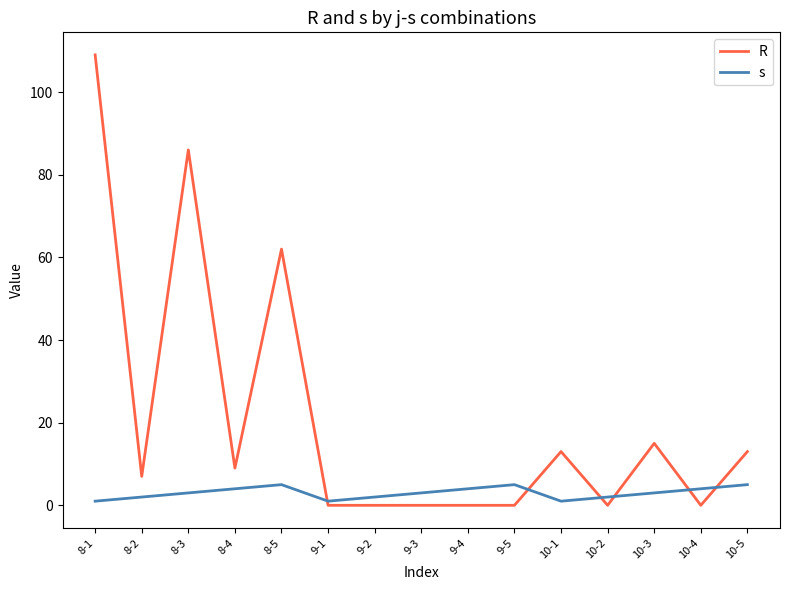

Where do R and s first cross each other?

8-5 and 9-1